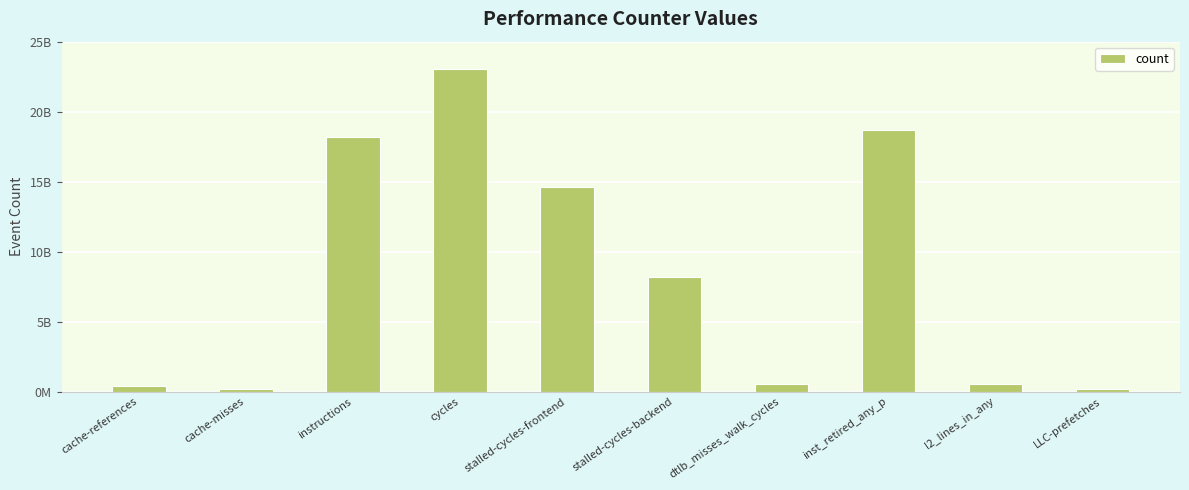

Where does the data first go above 8201879701?

instructions